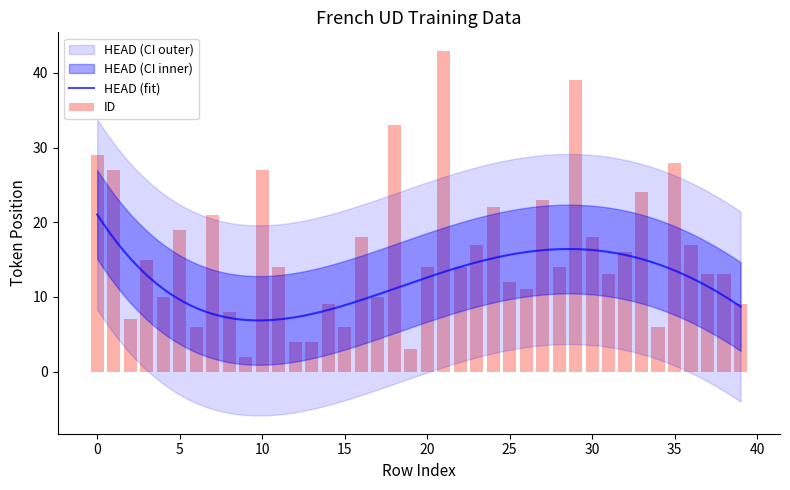

Reading left to right, what are all the values shown in this chart?

0=29	1=27	2=7	3=15	4=10	5=19	6=6	7=21	8=8	9=2	10=27	11=14	12=4	13=4	14=9	15=6	16=18	17=10	18=33	19=3	20=14	21=43	22=14	23=17	24=22	25=12	26=11	27=23	28=14	29=39	30=18	31=13	32=16	33=24	34=6	35=28	36=17	37=13	38=13	39=9